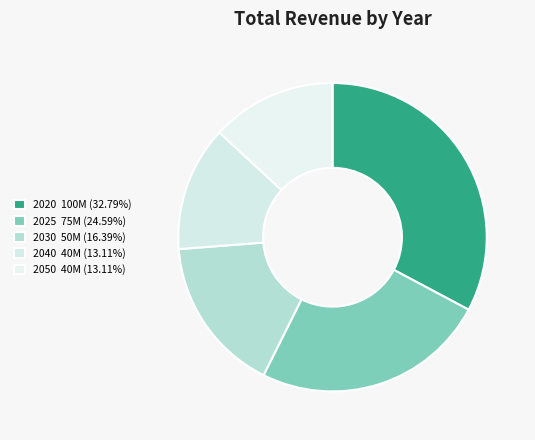

Count the number of slices in the pie.

5